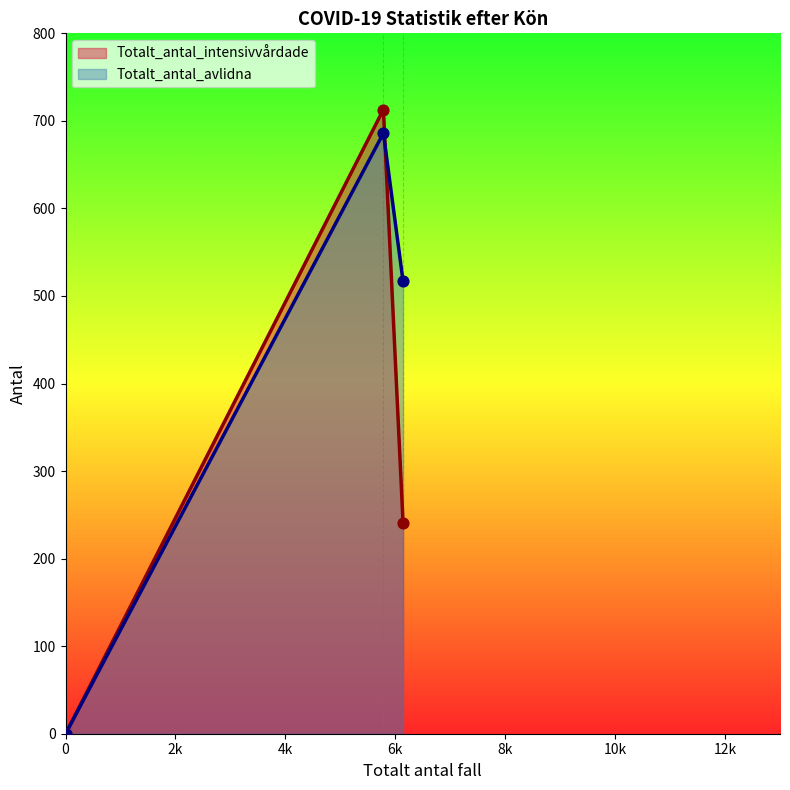

What are all the series names shown in the legend?

Totalt_antal_intensivvårdade, Totalt_antal_avlidna